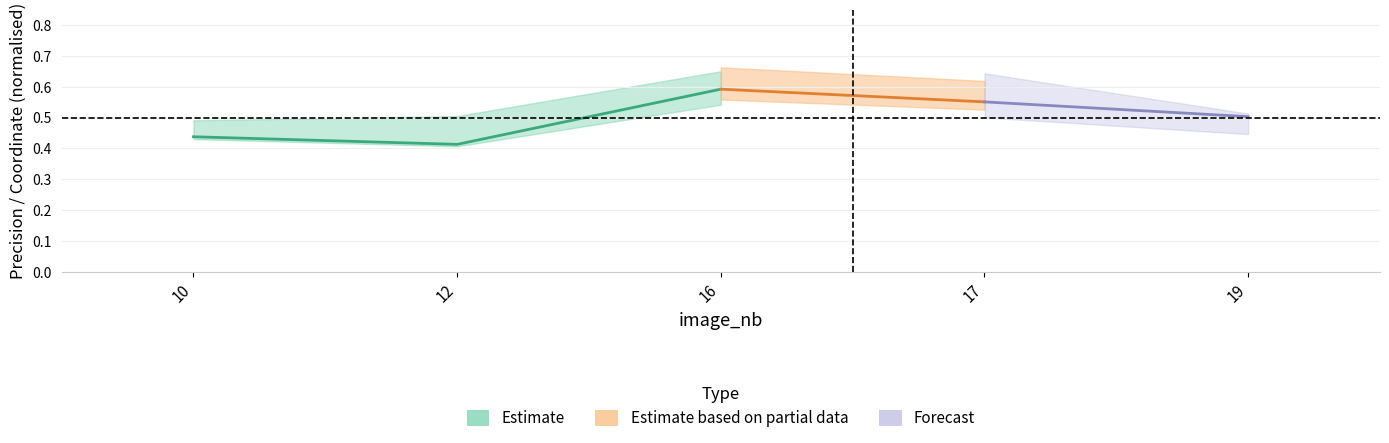

What is the difference between the xmin_norm values at 12 and 17?

0.2